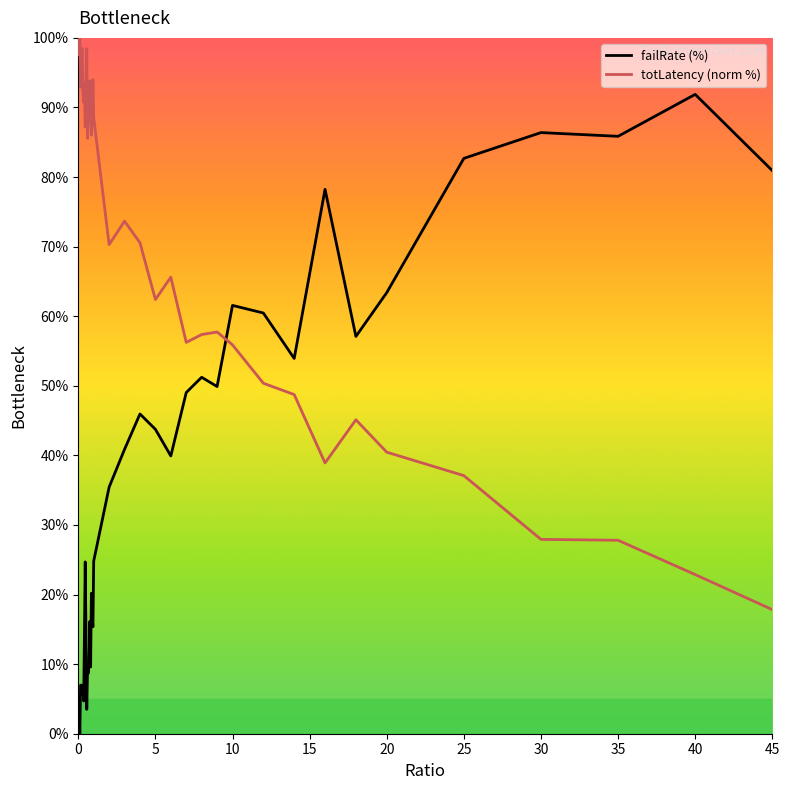

True or false: failRate (%) and totLatency (norm %) cross at least once.

True